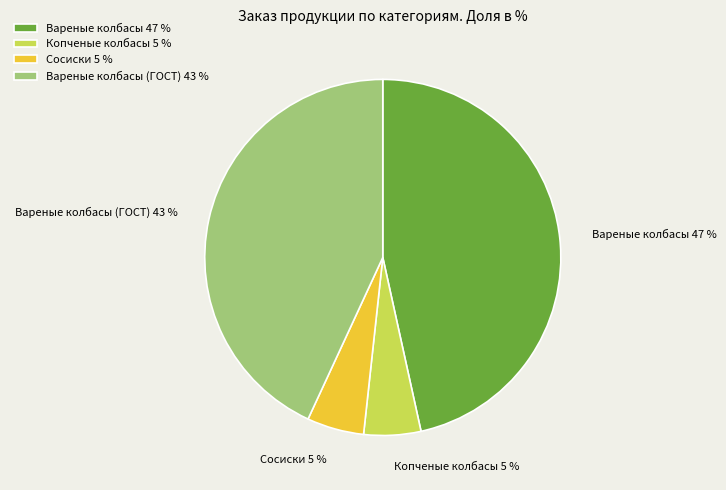

To the nearest percent, what is the average slice percentage?

25%